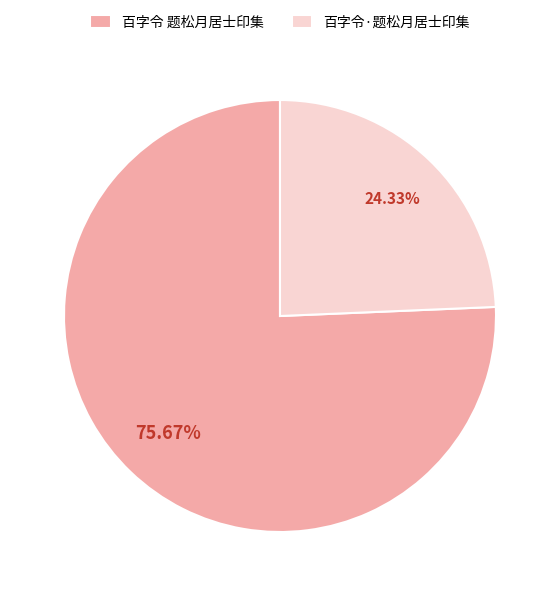

The 百字令 题松月居士印集 slice represents 67% of the pie. True or false?

False